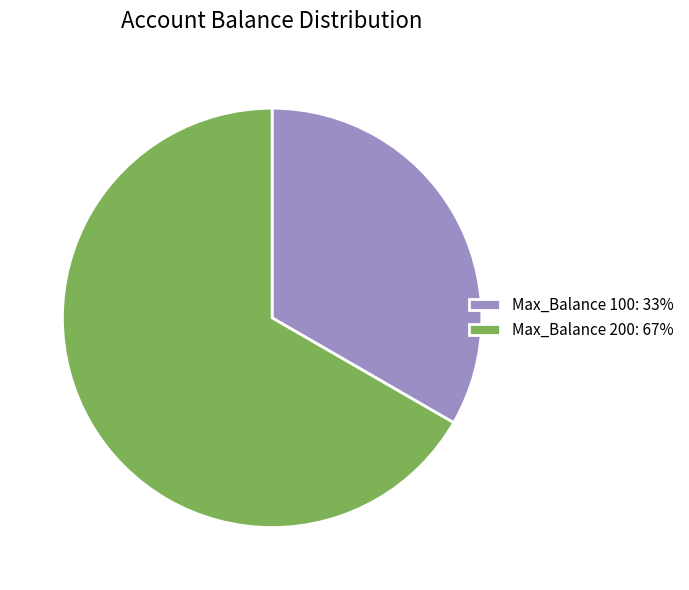

True or false: Max_Balance 200: 67% accounts for 78% of the total.

False